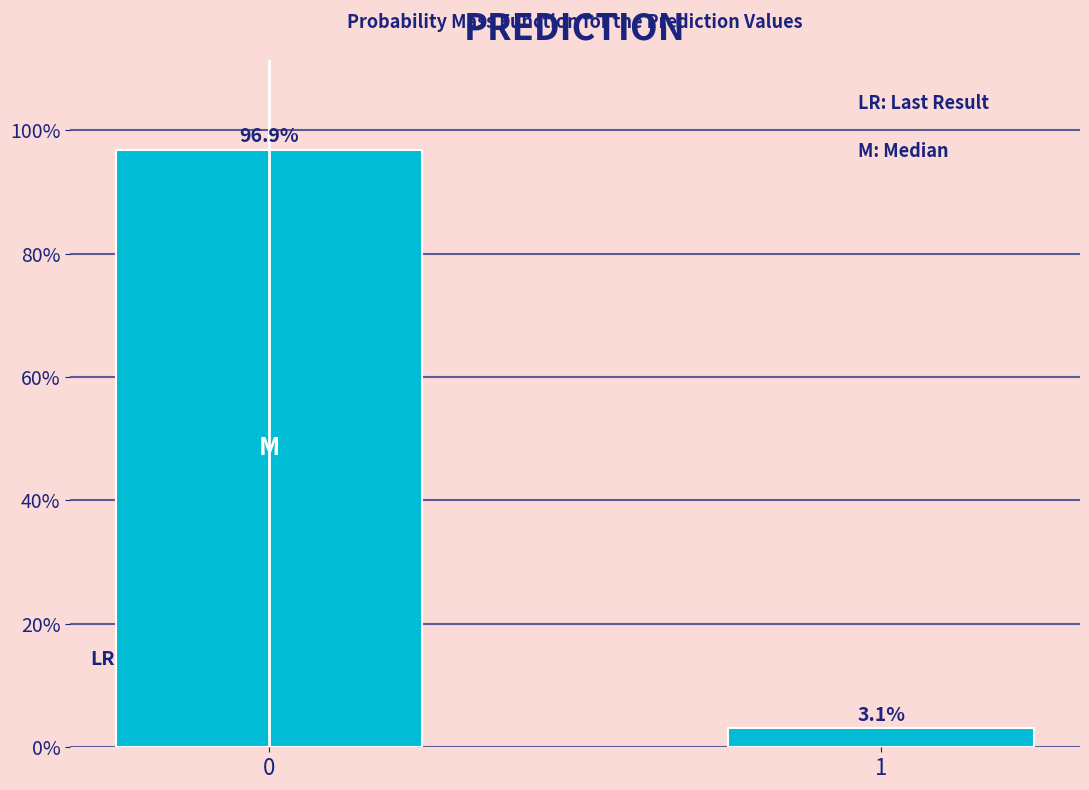

Reading right to left, what are all the values shown in this chart?

1=3.1	0=96.9